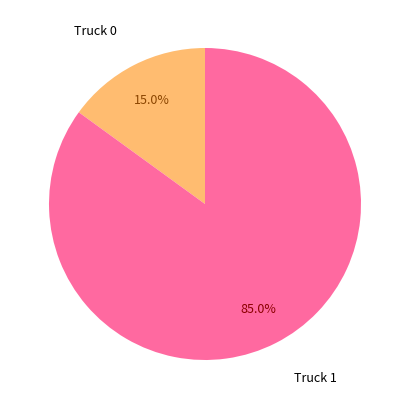

How many segments does this pie chart have?

2